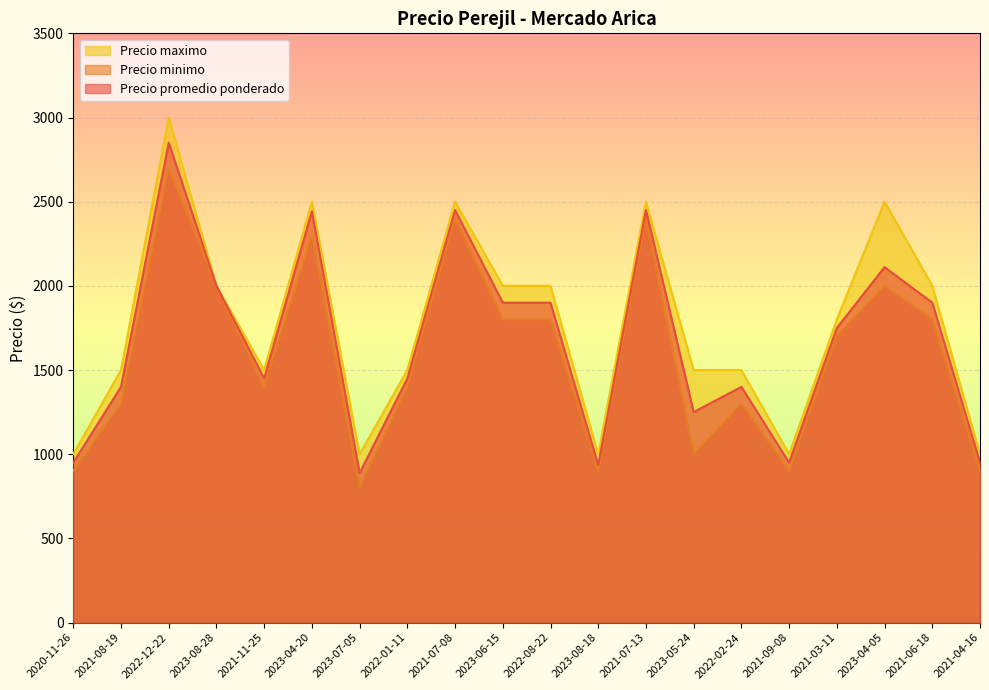

At how many categories does at least one series exceed 1879?

9